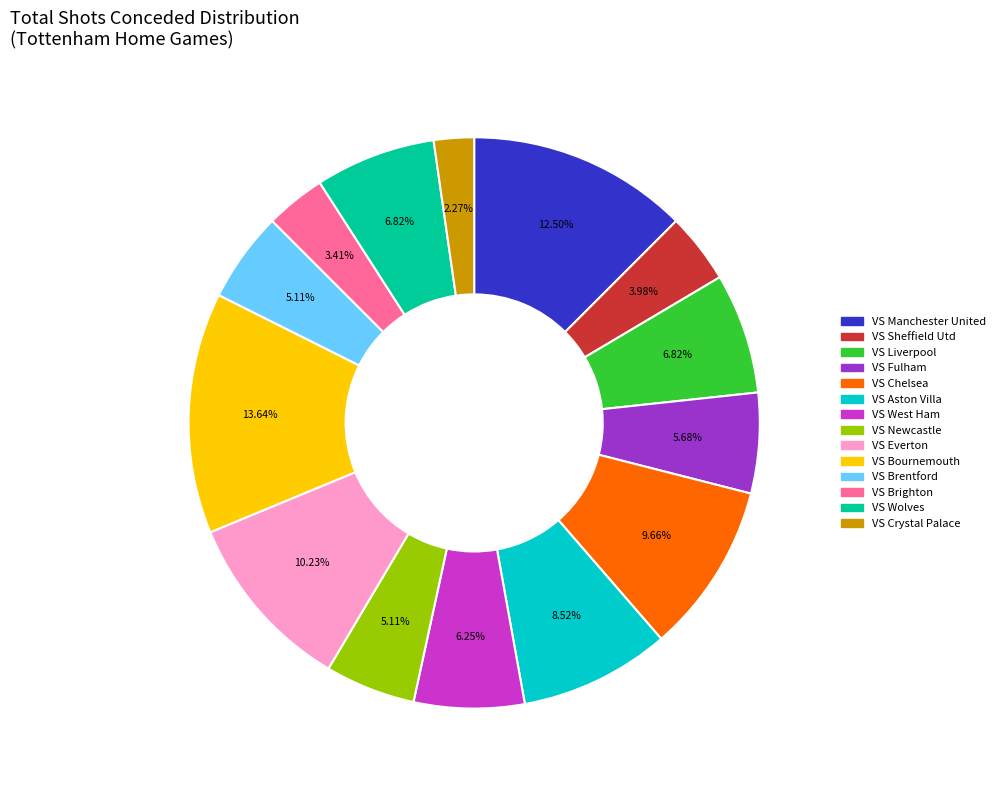

Do VS Aston Villa and VS Bournemouth together represent more than half of the pie?

No